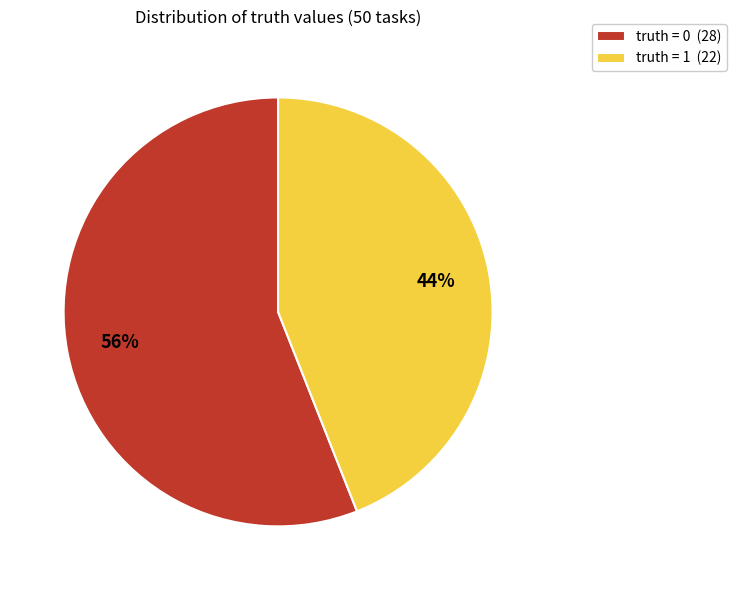

Which slice represents more than half of the pie?

truth = 0